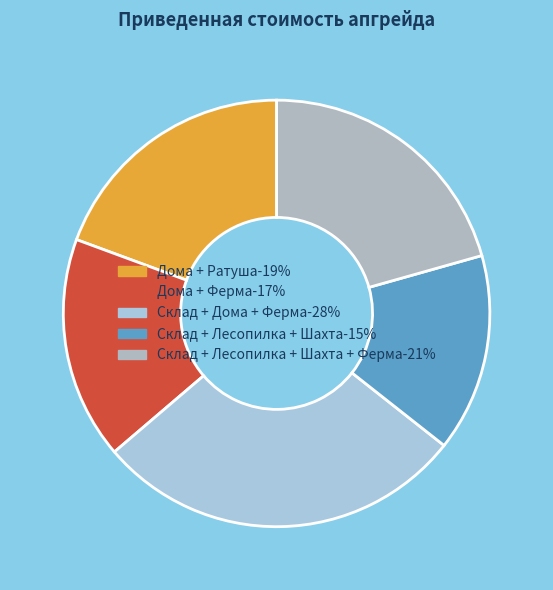

Rank the categories by value from highest to lowest.

Склад + Дома + Ферма-28%, Склад + Лесопилка + Шахта + Ферма-21%, Дома + Ратуша-19%, Дома + Ферма-17%, Склад + Лесопилка + Шахта-15%